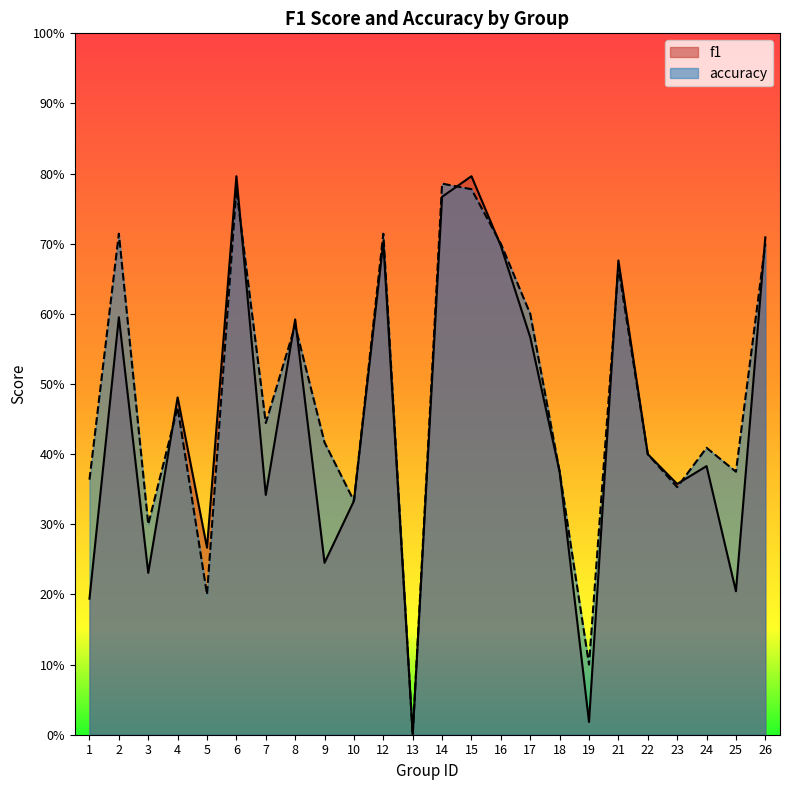

What is the greatest value displayed?

0.8